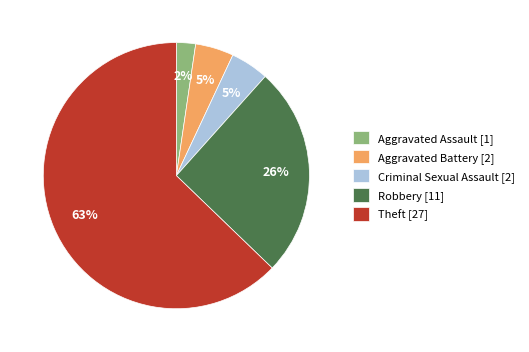

What is the smallest slice in the pie chart?

Aggravated Assault